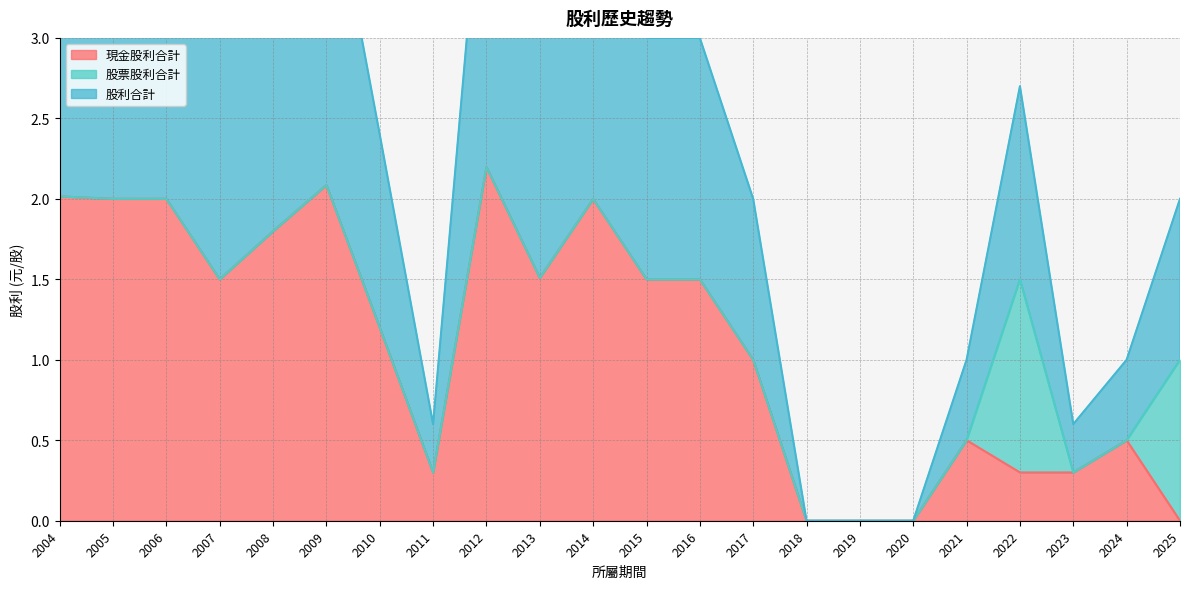

True or false: 現金股利合計 and 股利合計 cross at least once.

False